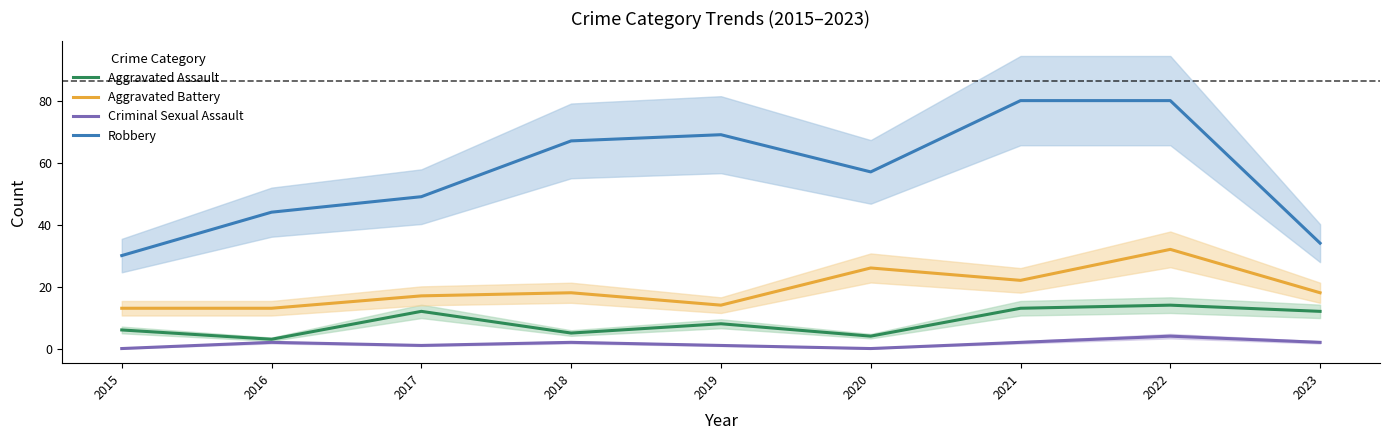

At how many categories does at least one series exceed 50?

5